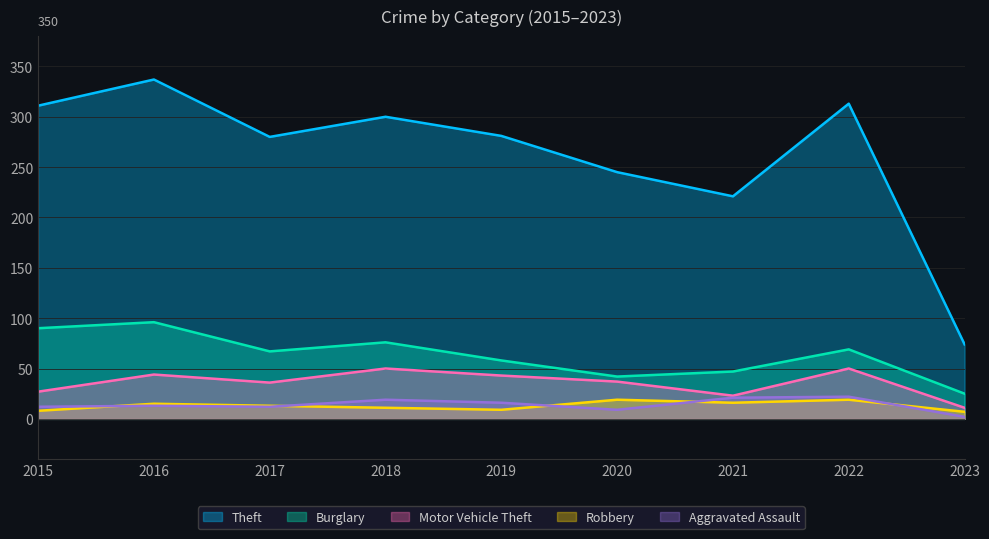

Rank the categories by Theft value from highest to lowest.

2016, 2022, 2015, 2018, 2019, 2017, 2020, 2021, 2023